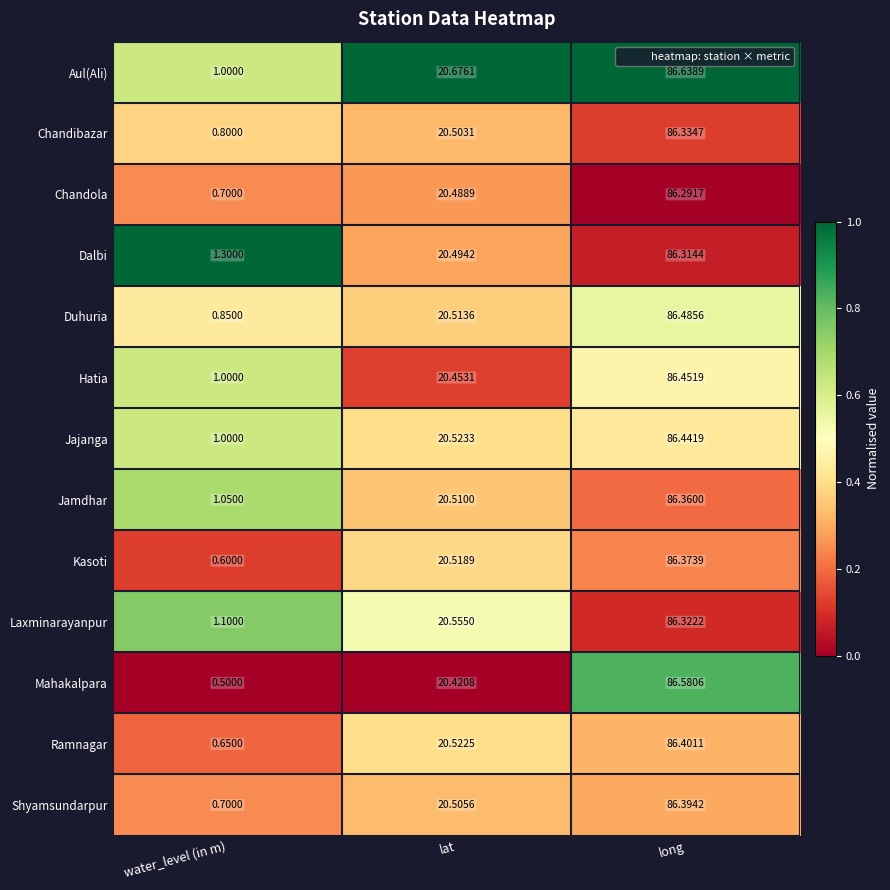

Where does the Hatia series first go above 20?

lat